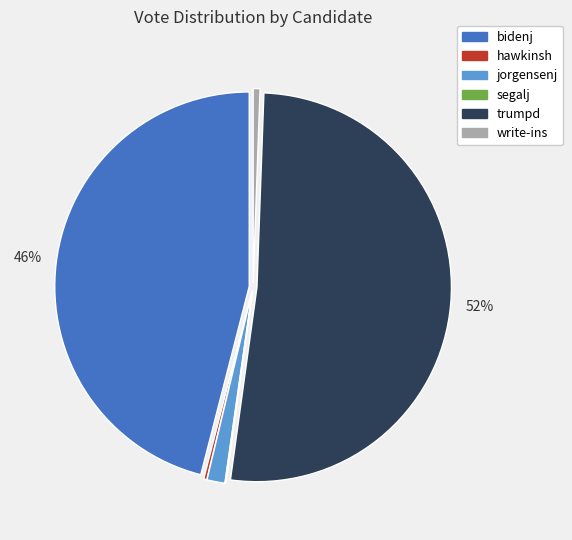

Combined, do bidenj and trumpd account for over 50%?

Yes